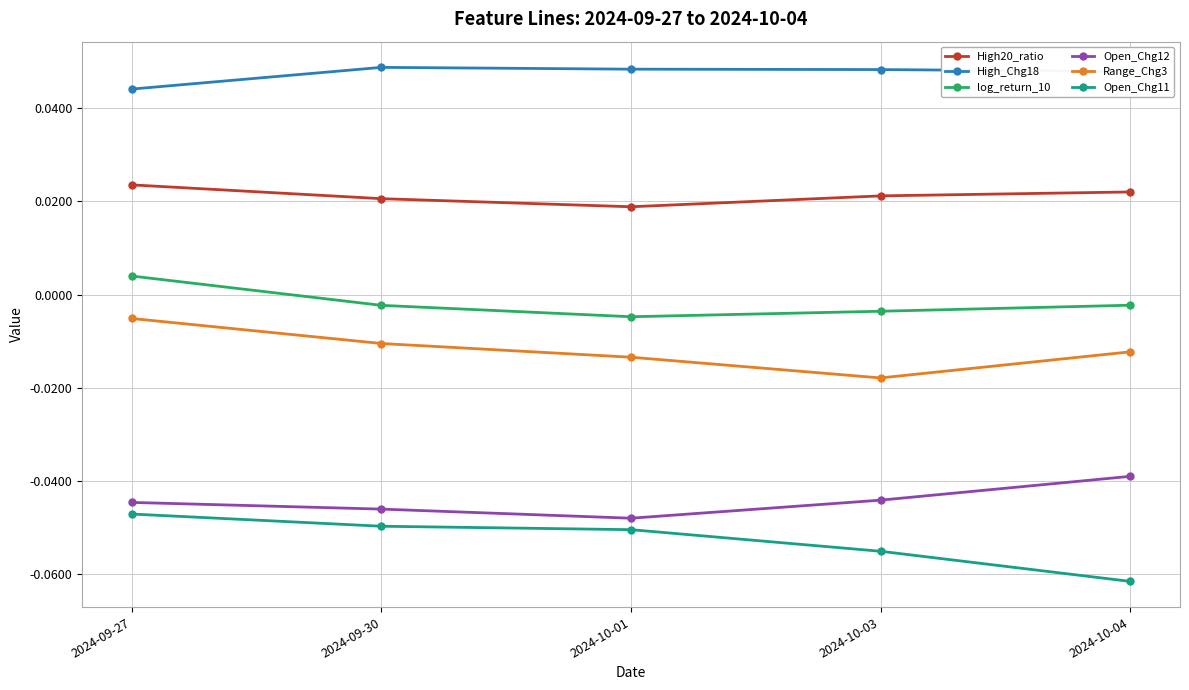

Rank the series at 2024-09-30 from lowest to highest value.

Open_Chg11, Open_Chg12, Range_Chg3, log_return_10, High20_ratio, High_Chg18